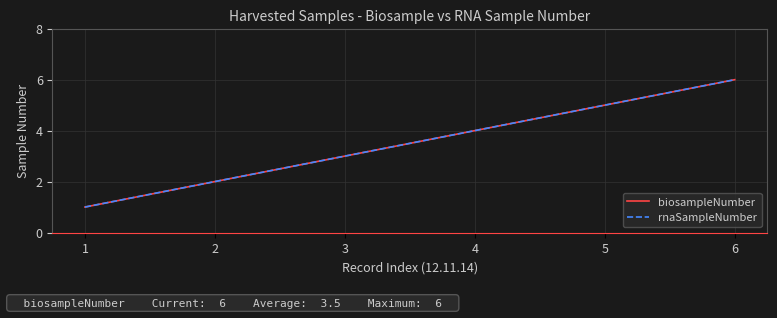

Which series has the largest total across all categories?

biosampleNumber